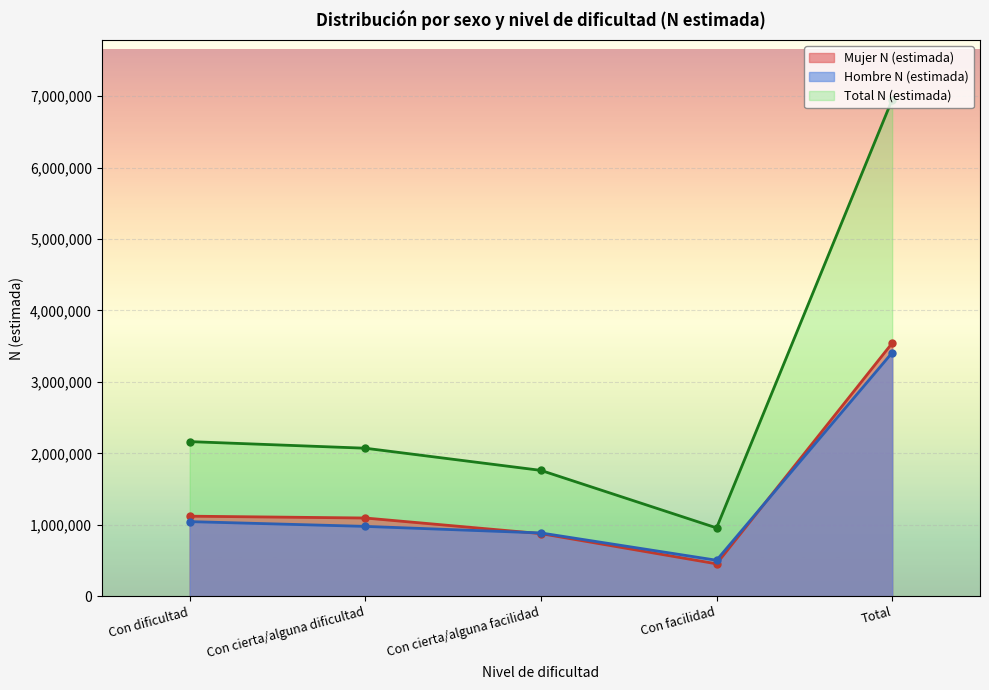

What is the smallest value displayed?

452736